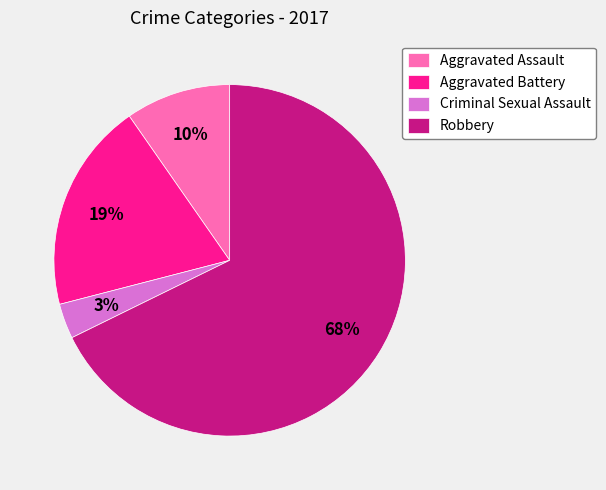

Which slice represents more than half of the pie?

Robbery